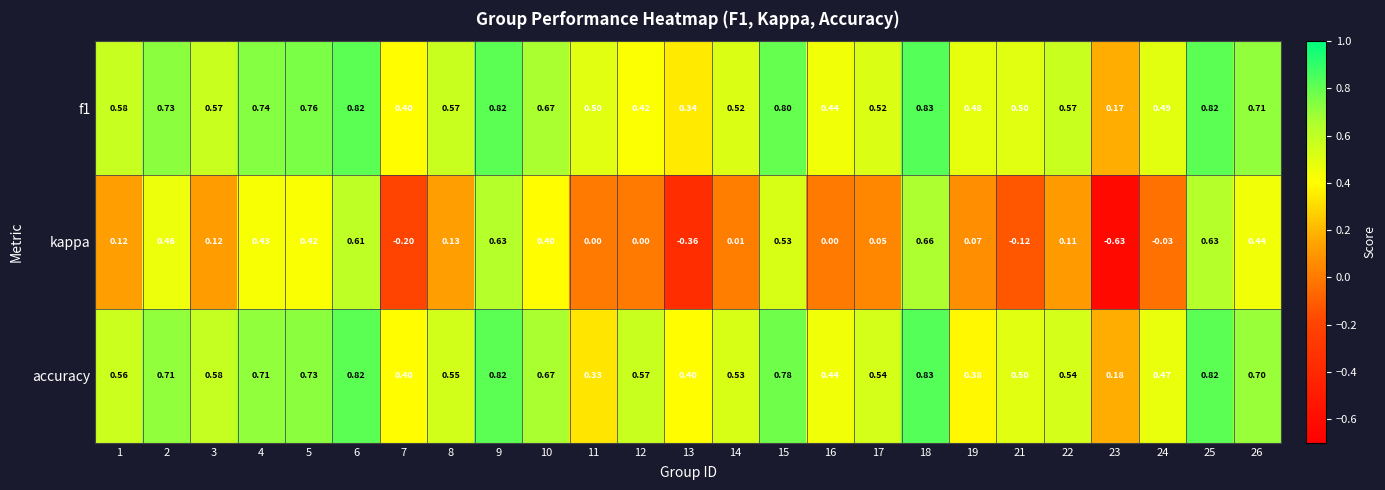

Is the value of f1 at 26 greater than the value of kappa at 25?

Yes